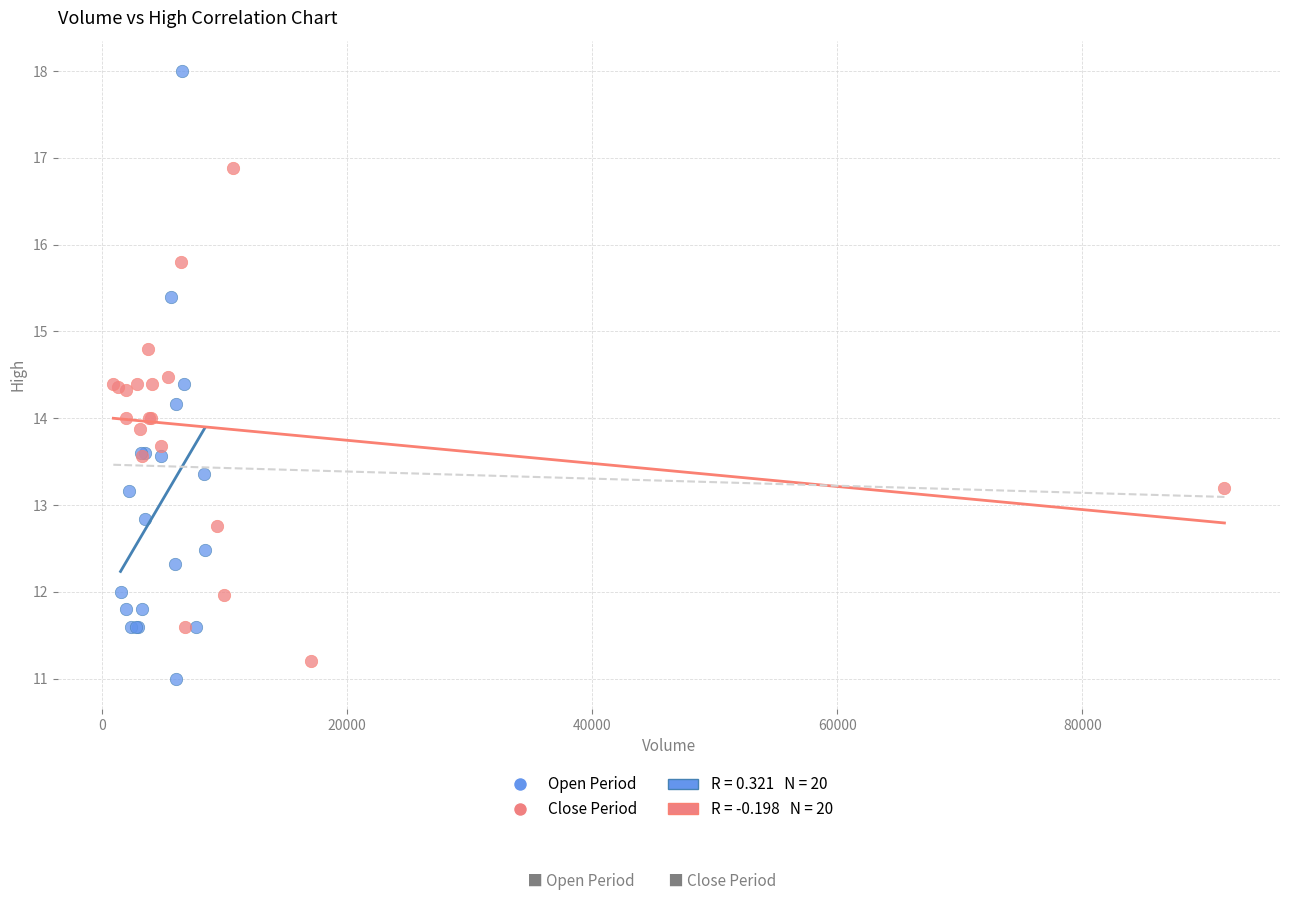

Which series has the largest Y range (max minus min)?

Open Period